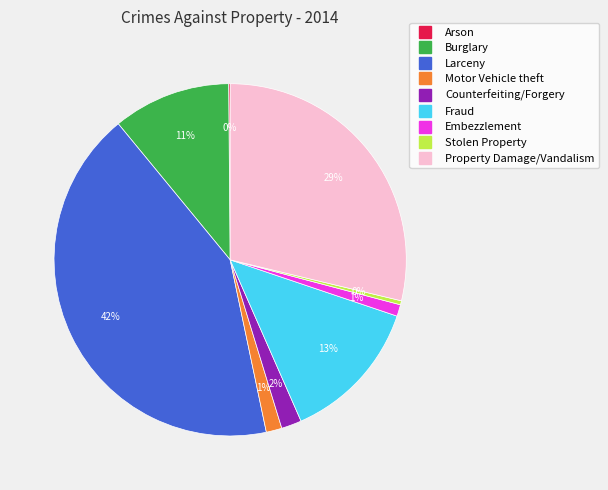

Between Larceny and Motor Vehicle theft, which is larger?

Larceny